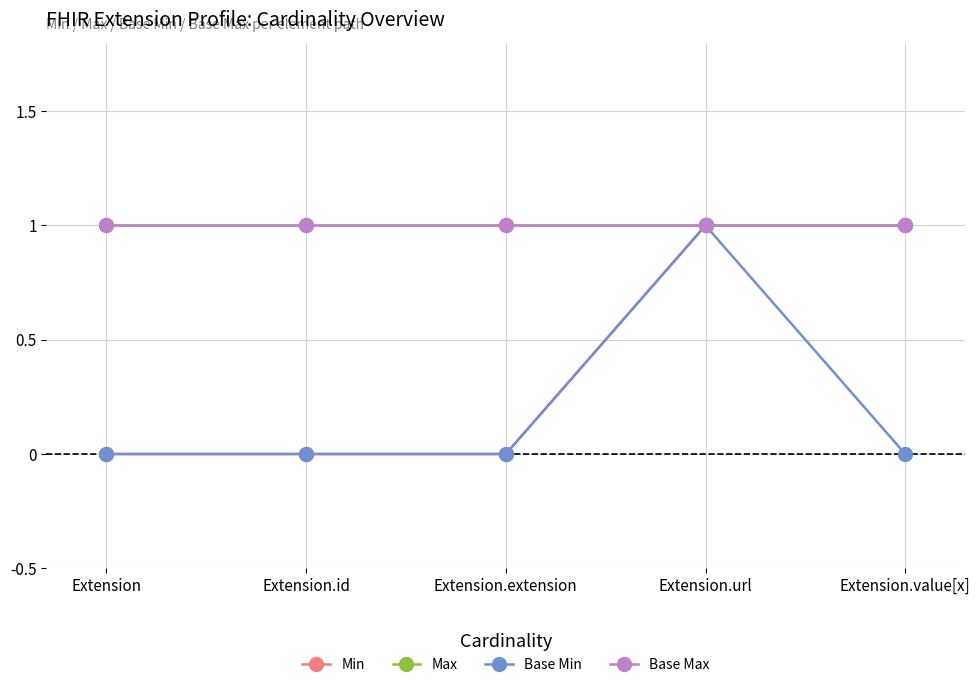

Is this an area chart (filled region under the line)?

No